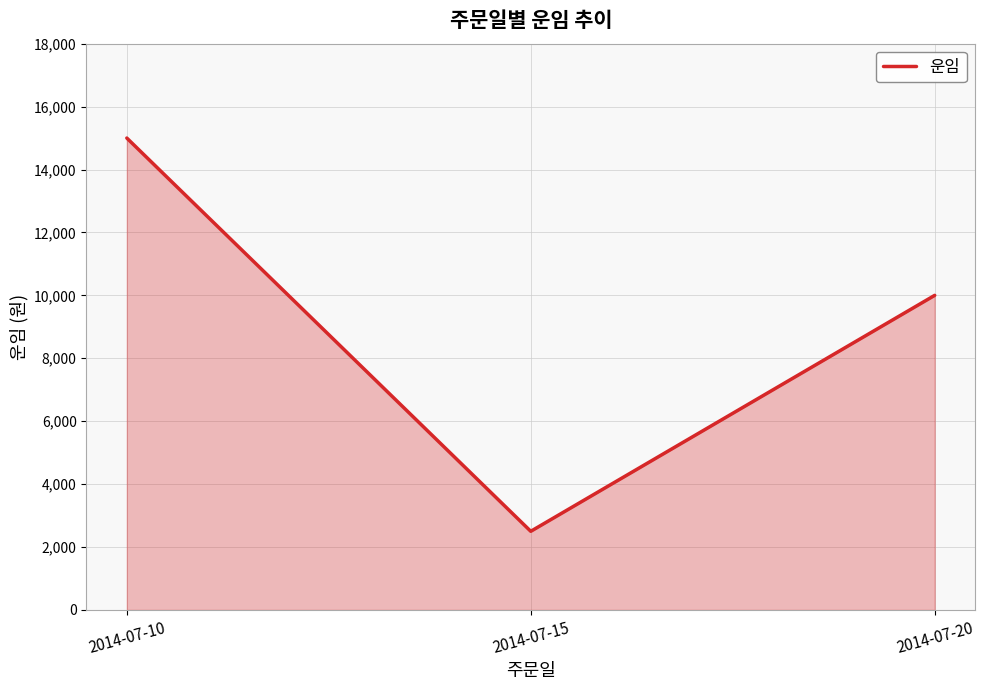

Which category has the highest value across all series?

2014-07-10